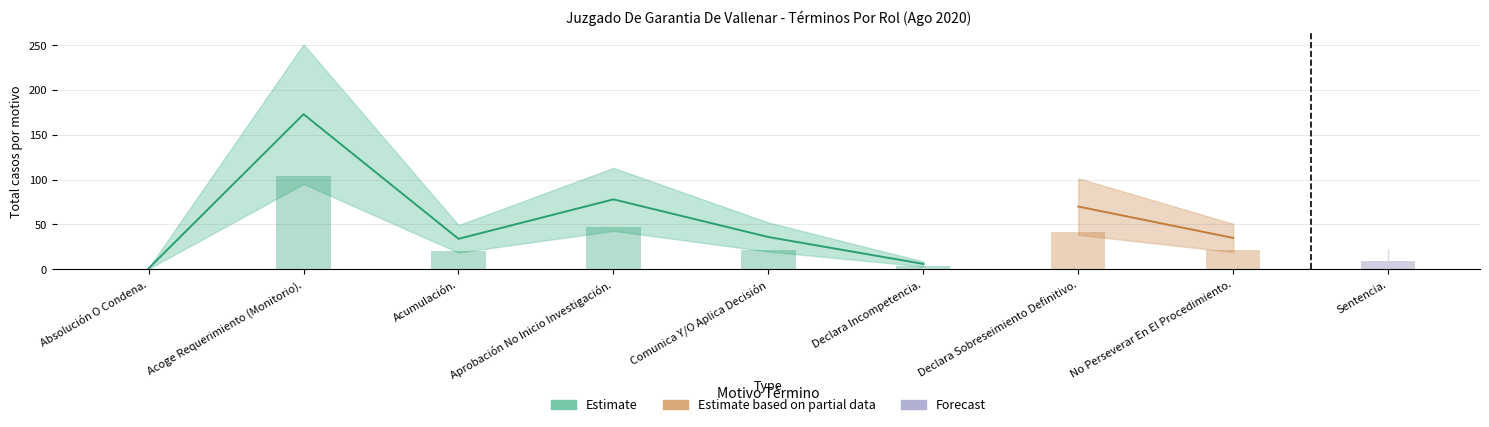

True or false: lower has a value of 28 at Aprobación No Inicio Investigación..

False